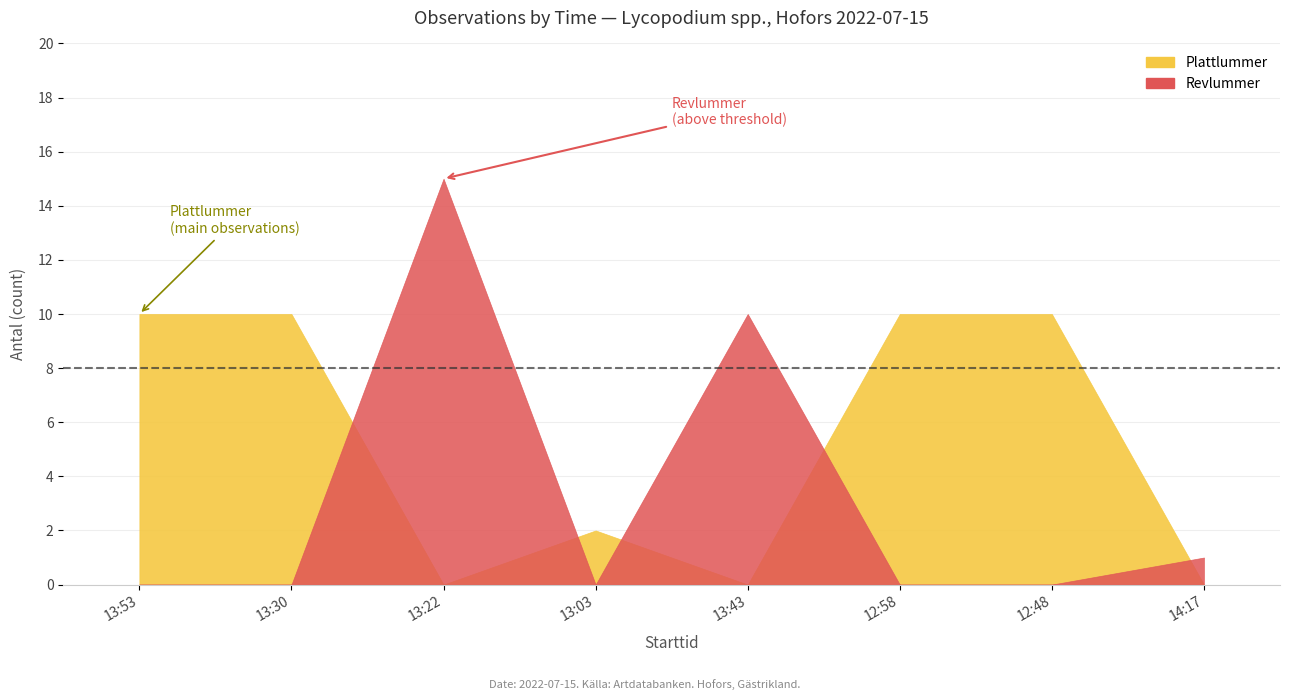

What is the label of the 7th point from the right?

13:30